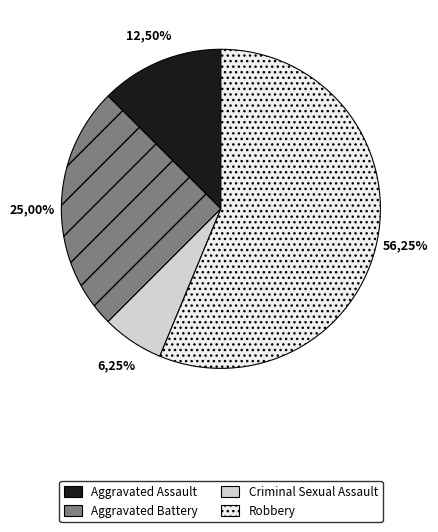

Count the number of slices in the pie.

4